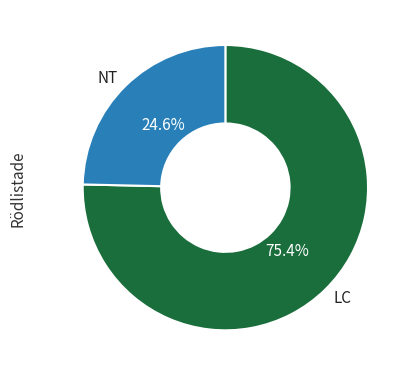

Is there a majority slice in this chart?

Yes